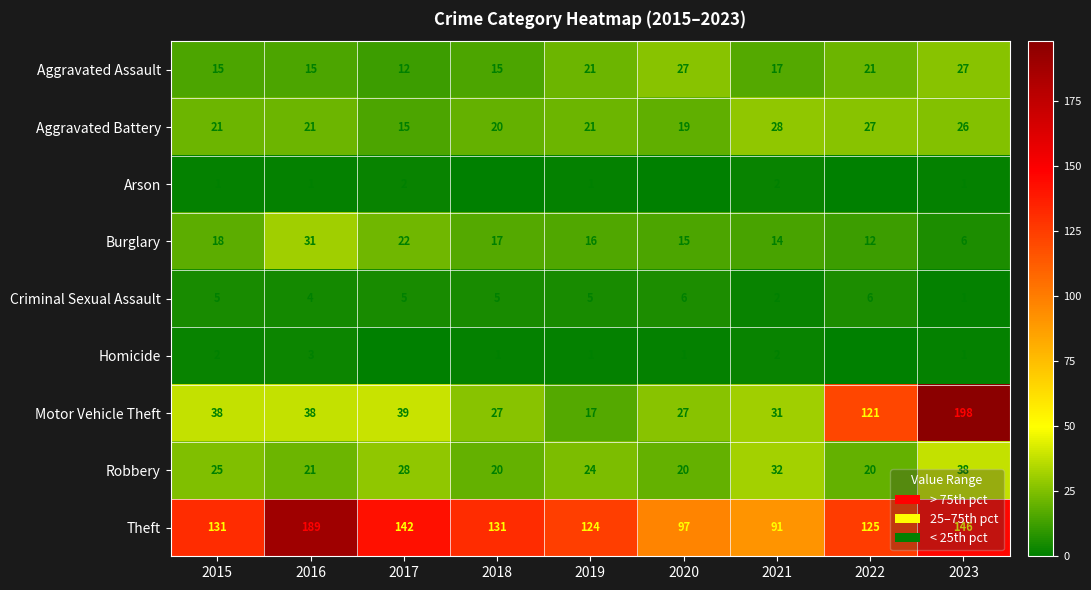

The value of Criminal Sexual Assault at 2020 is 2. True or false?

False